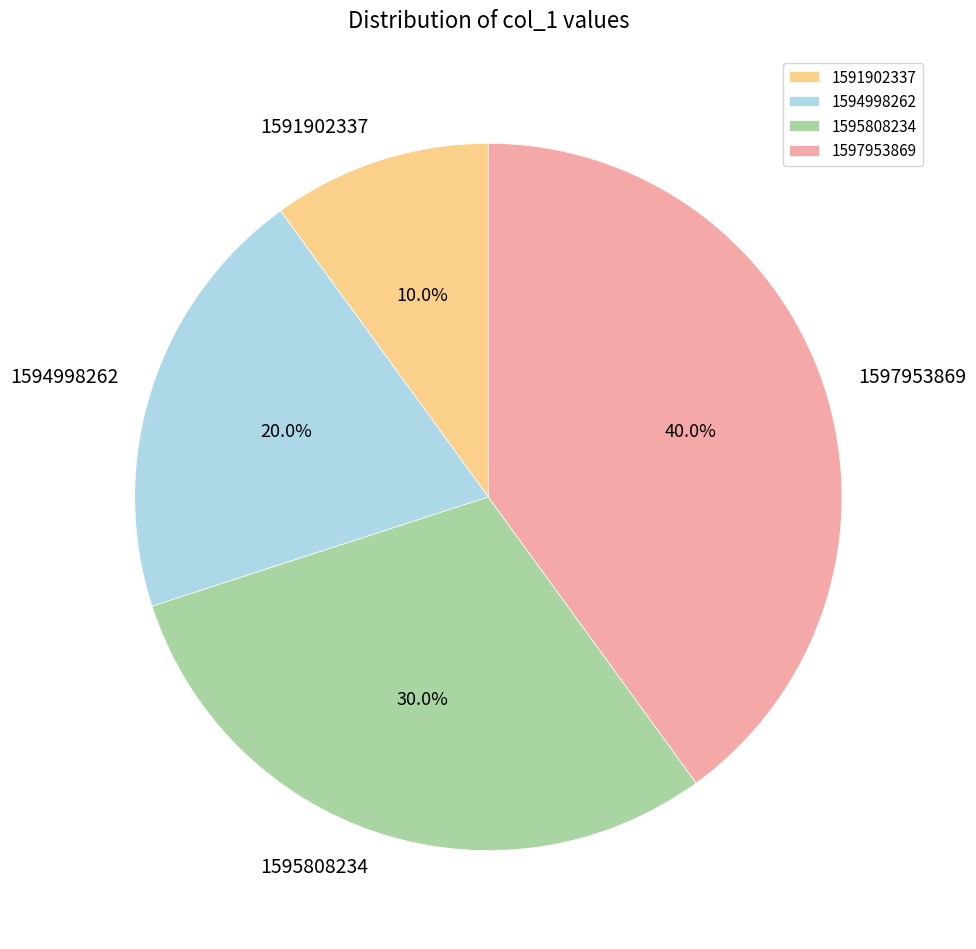

Between 1591902337 and 1595808234, which is larger?

1595808234